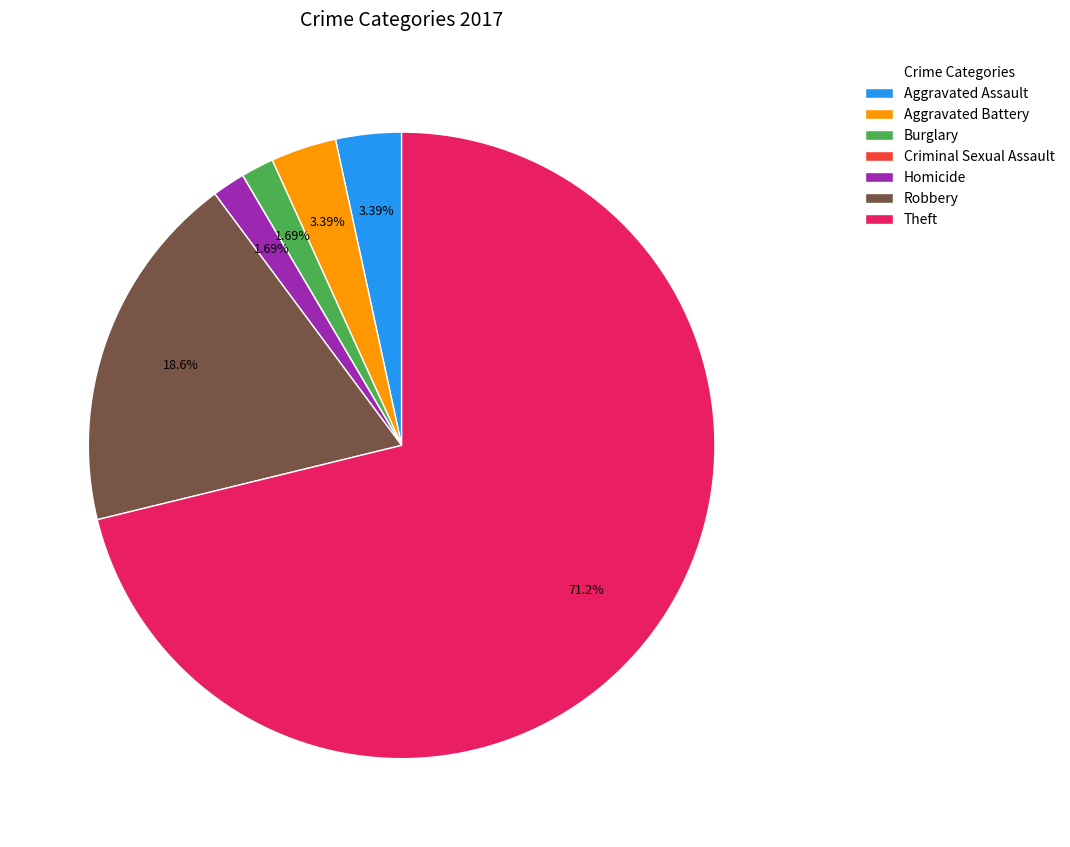

To the nearest percent, what is the difference between the largest and smallest slice percentages?

71%